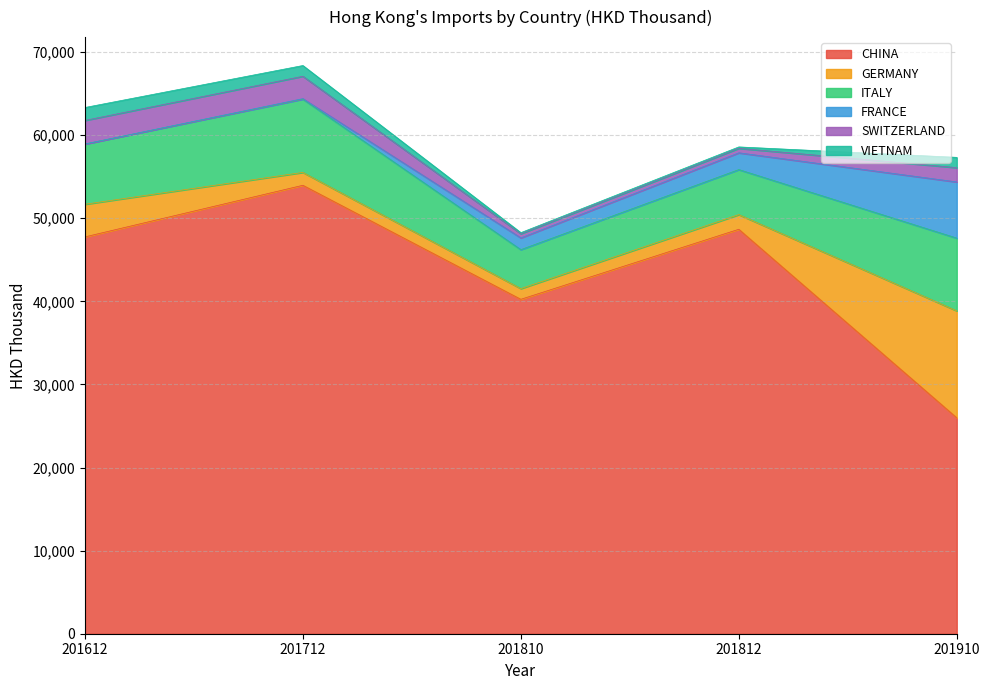

What is the value of the SWITZERLAND point at the 1st from the left?

2838.7